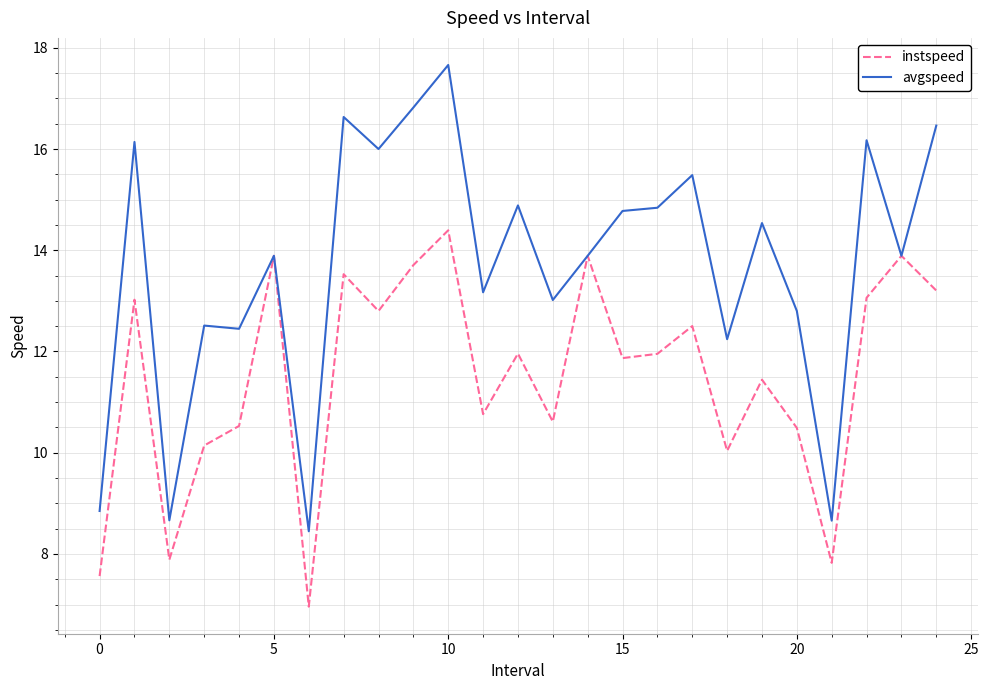

Which series has the largest total across all categories?

avgspeed